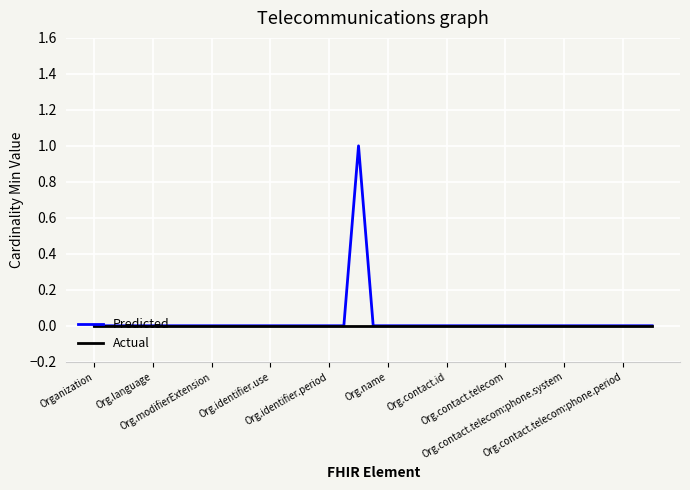

Which series has the widest spread of values?

Predicted